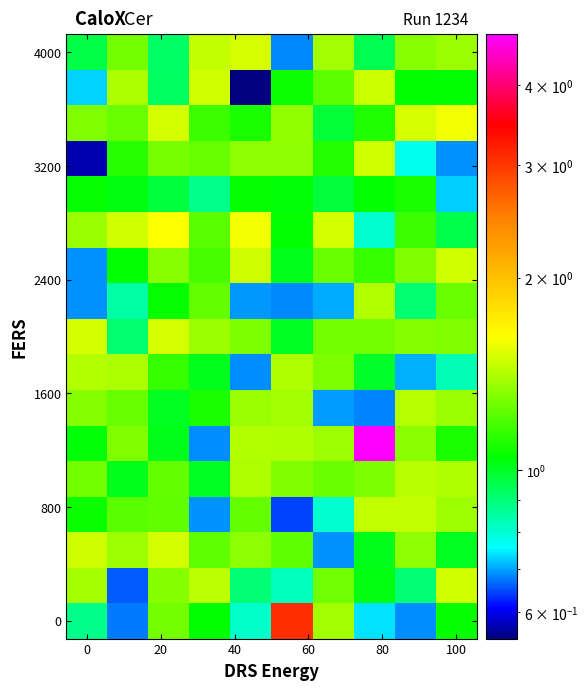

How many series are shown in this chart?

17